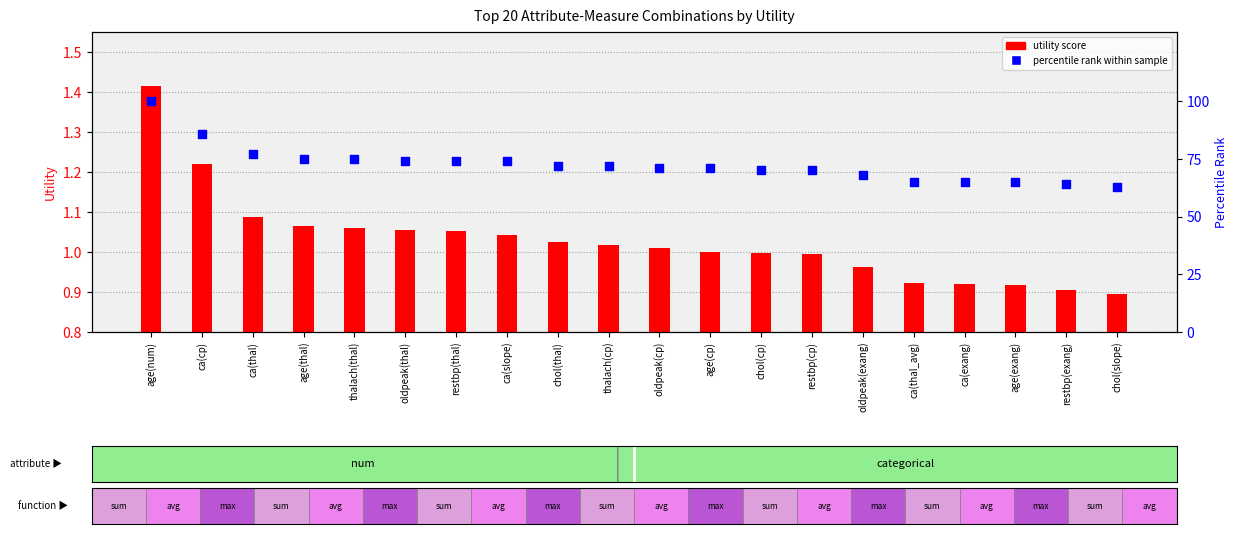

Which series has the largest total across all categories?

percentile rank within sample